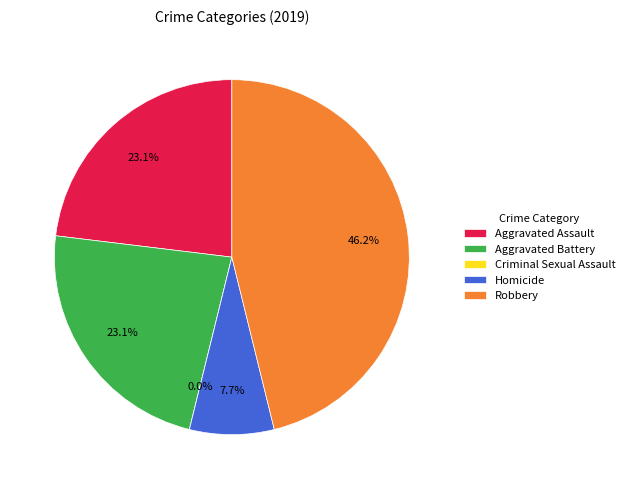

Is there a majority slice in this chart?

No